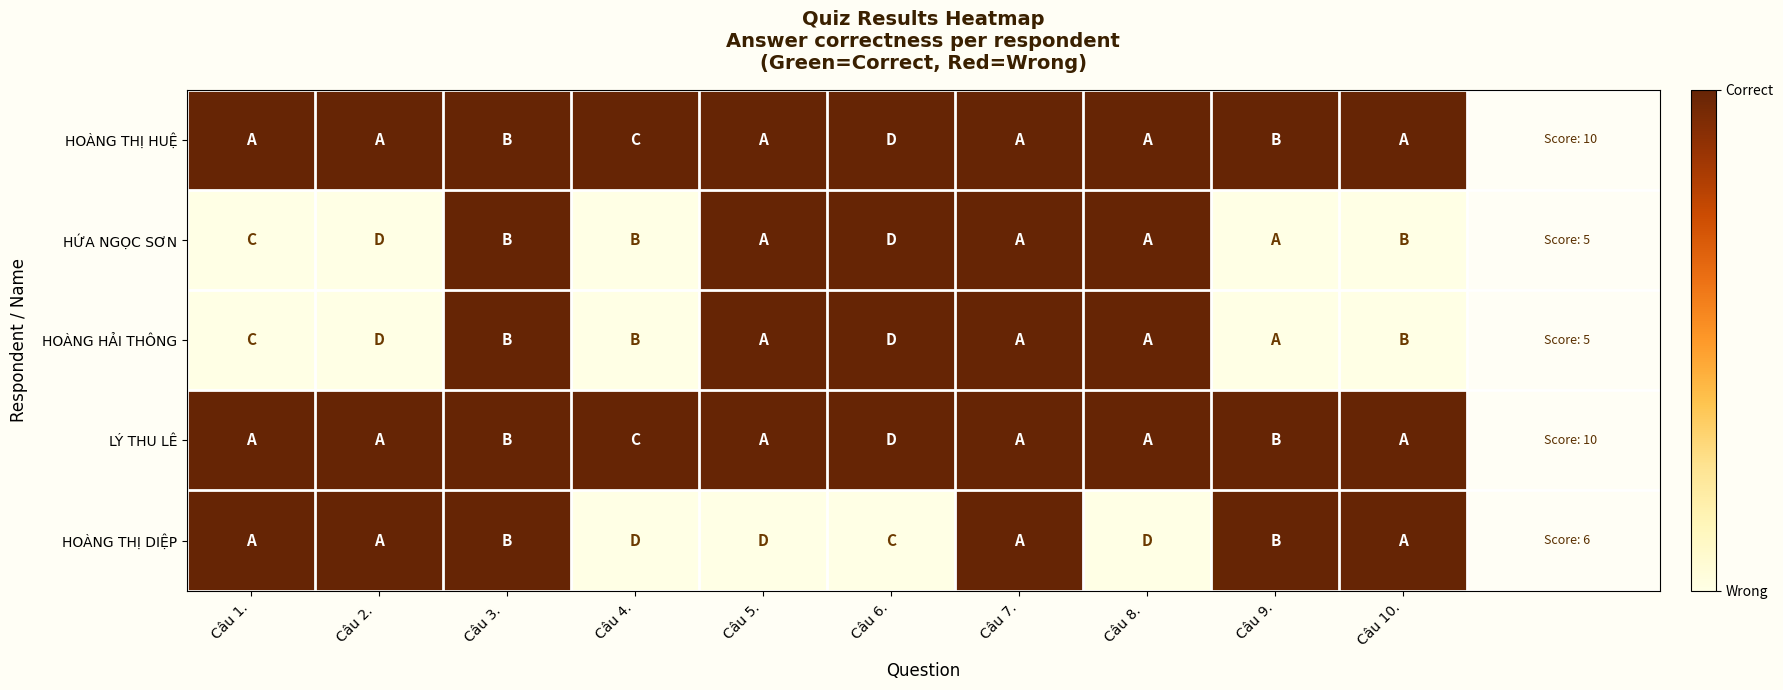

At how many categories does at least one series exceed 0?

10